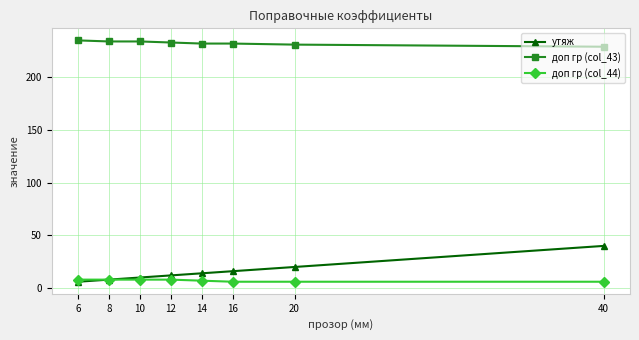

Is this an area chart (filled region under the line)?

No